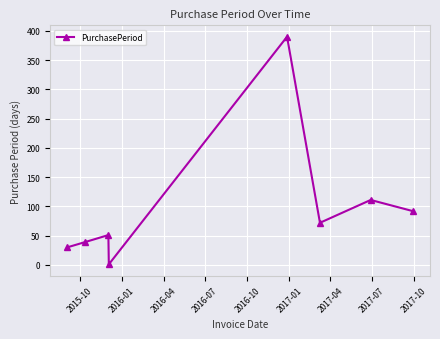

What is the value of the 6th point from the left?

72